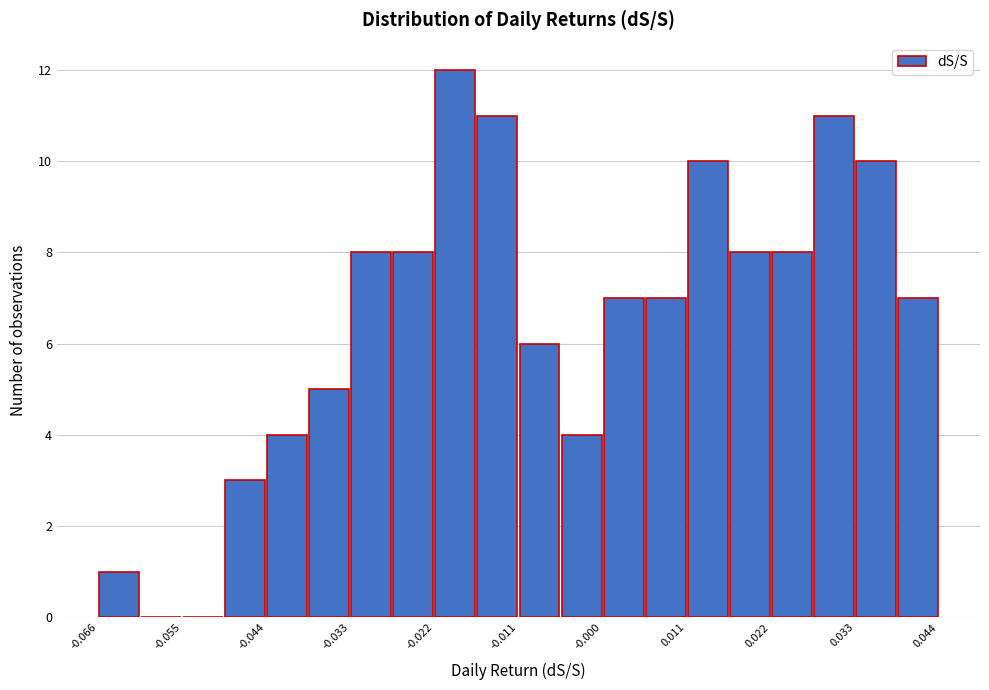

Read against the x-axis, roughly where is the centre of the tallest bar?

-0.020